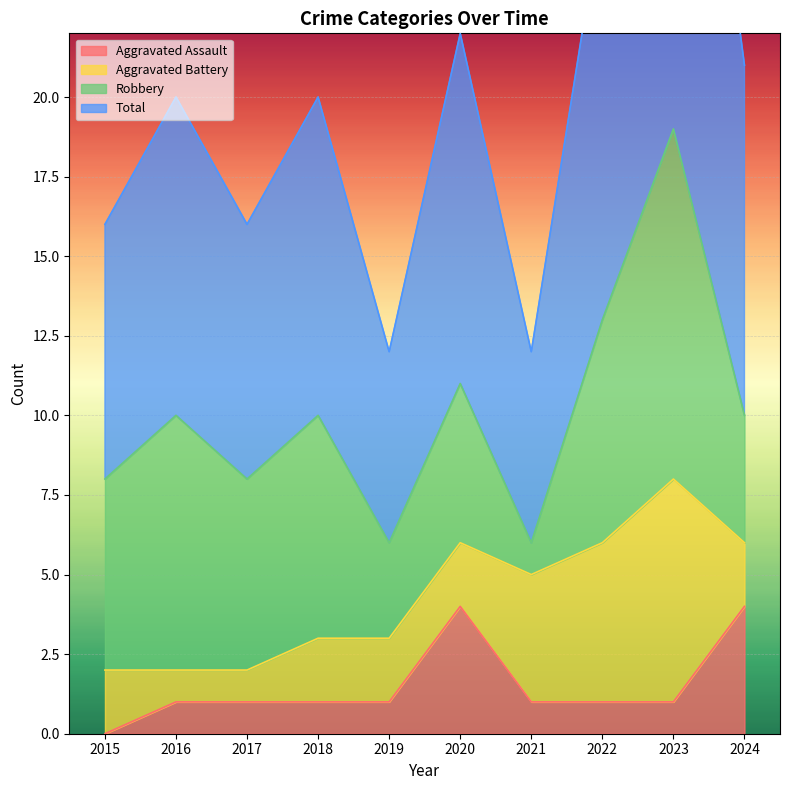

Which label corresponds to the smallest value in the chart?

2015